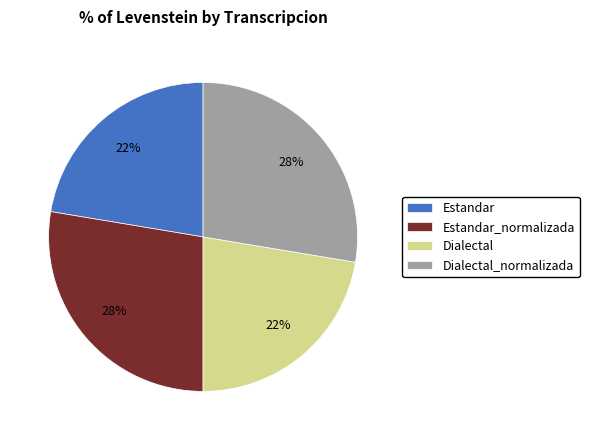

Between Estandar_normalizada and Estandar, which is larger?

Estandar_normalizada